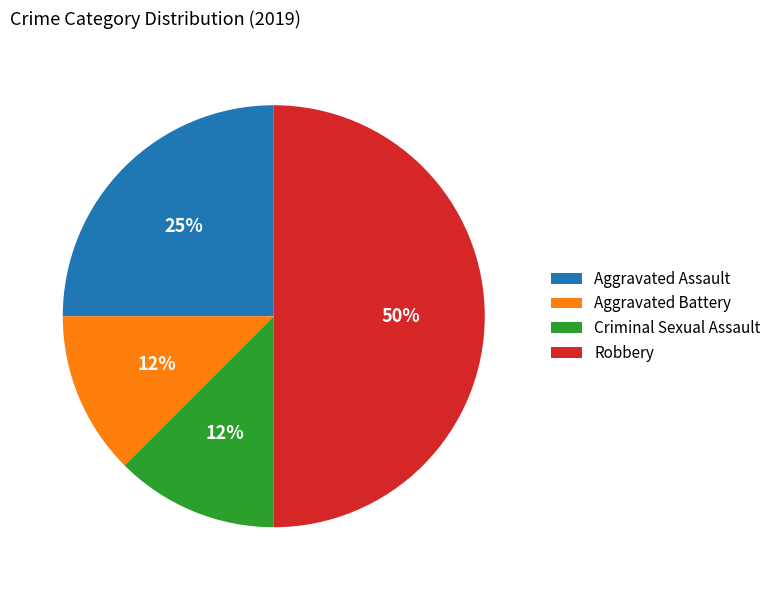

What percentage is the Aggravated Assault slice, to the nearest percent?

25%